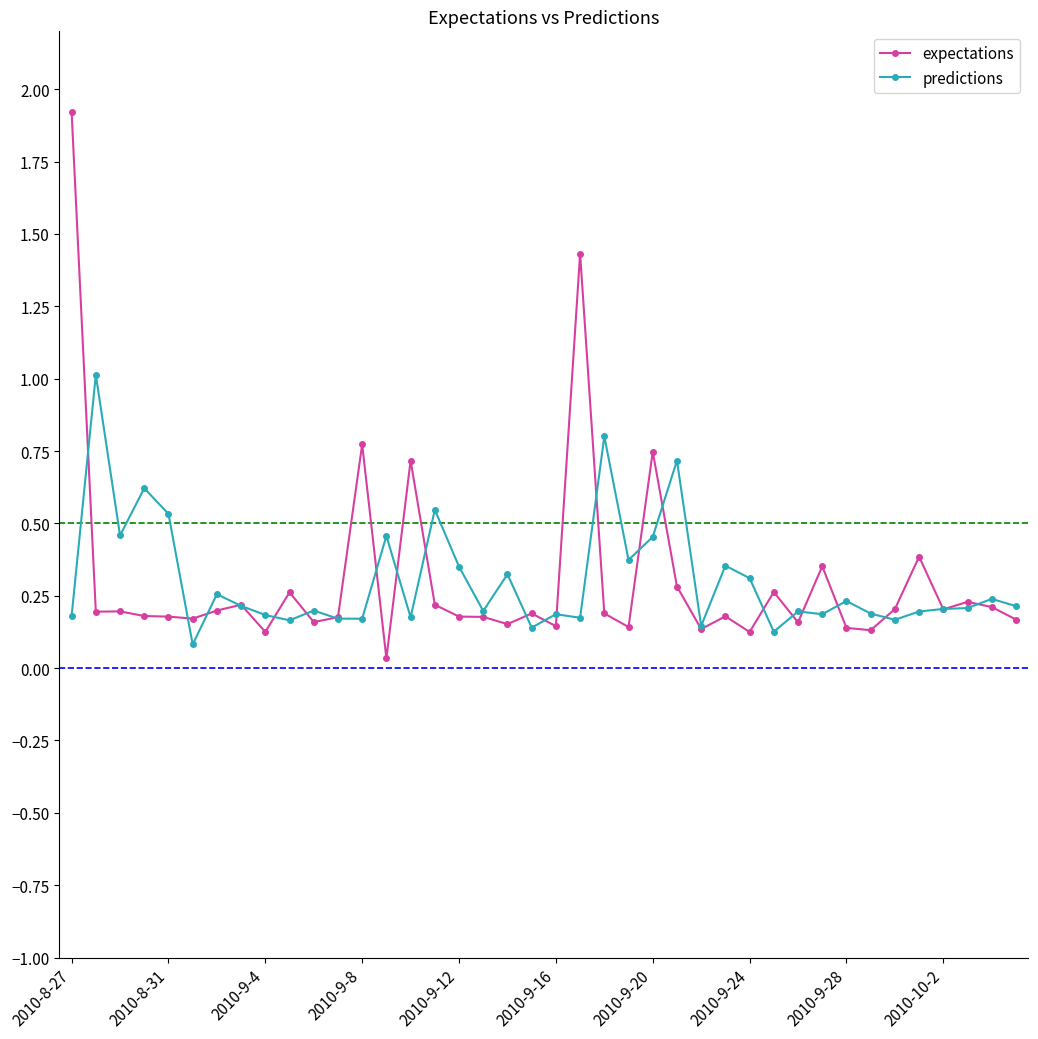

Which series has the widest spread of values?

expectations